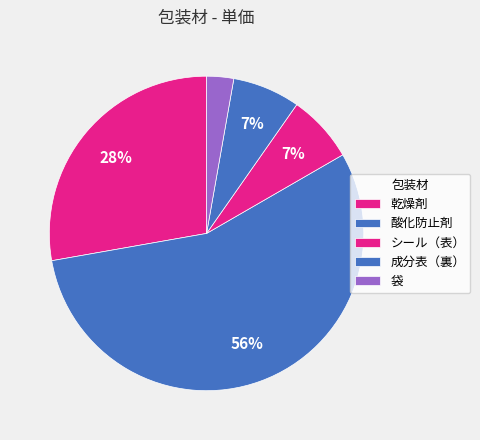

How many segments does this pie chart have?

5